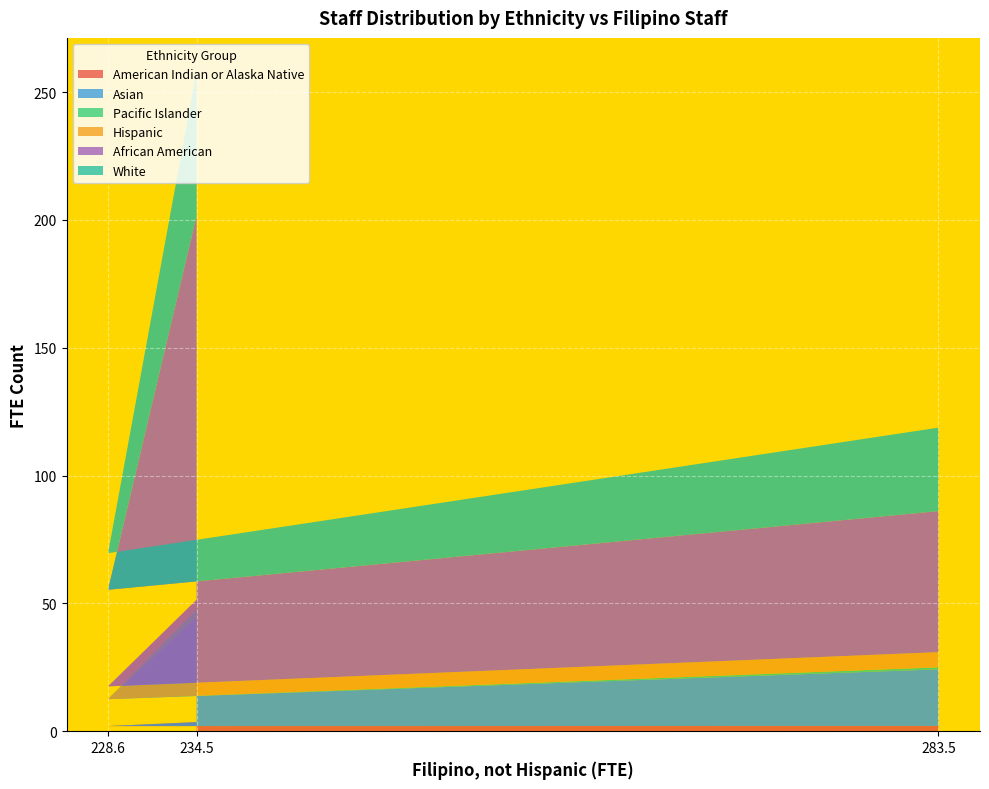

Reading left to right, extract all data points from this chart.

American Indian or Alaska Native: 283.5=2.1	228.64=2.0	234.49=3.6
Asian: 283.5=22.1	228.64=10.5	234.49=41.1
Pacific Islander: 283.5=0.8	228.64=0.0	234.49=3.0
Hispanic: 283.5=6.0	228.64=5.0	234.49=3.8
African American: 283.5=55.2	228.64=37.8	234.49=150.2
White: 283.5=32.7	228.64=14.3	234.49=56.7